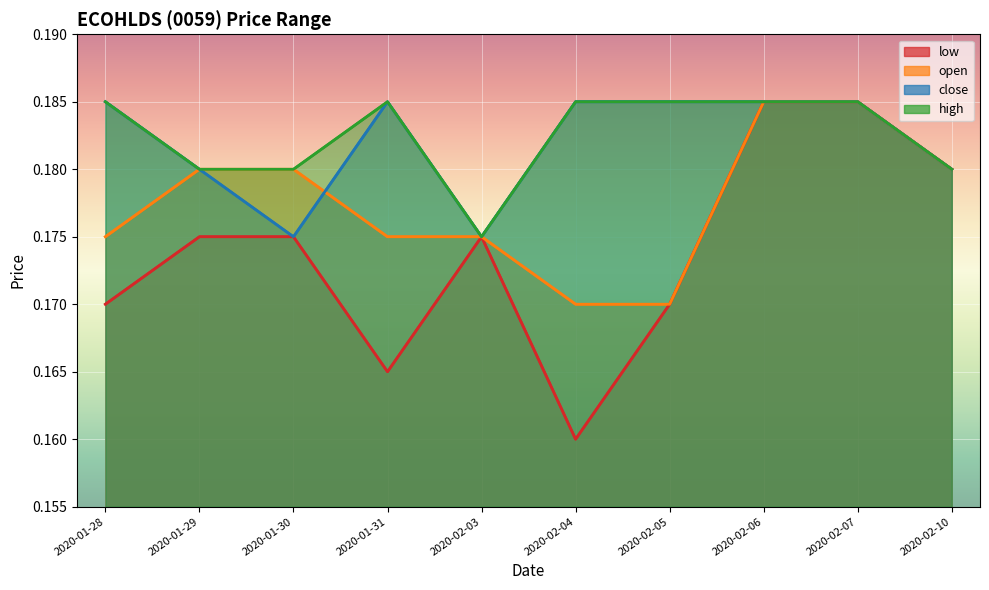

At 2020-01-30, list the series in order from smallest to largest.

low, close, open, high